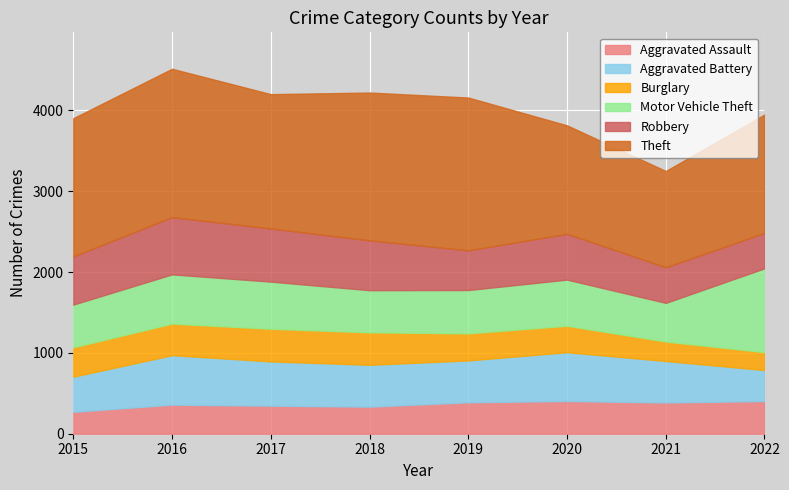

What is the average value of the Motor Vehicle Theft series?

608